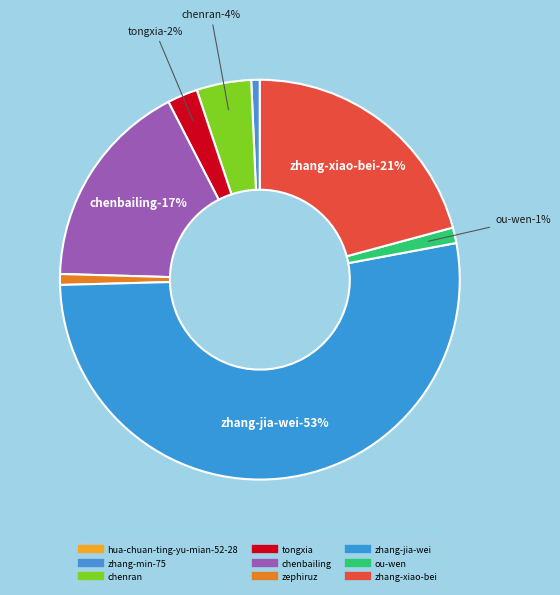

Between zhang-jia-wei and ou-wen, which is larger?

zhang-jia-wei